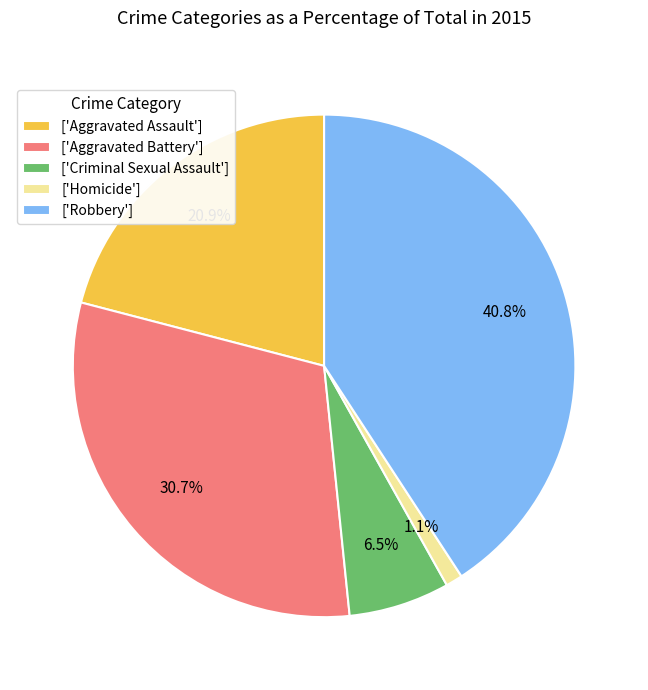

Between ['Aggravated Battery'] and ['Homicide'], which is larger?

['Aggravated Battery']